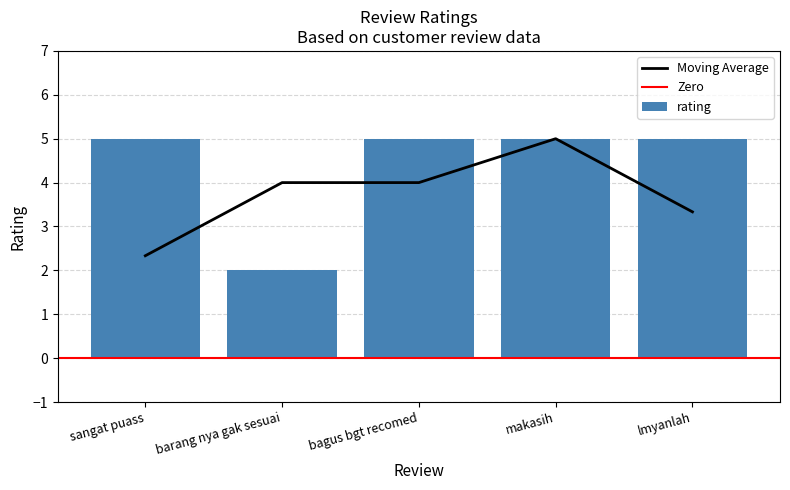

At which category does the chart reach its minimum across all series?

barang nya gak sesuai